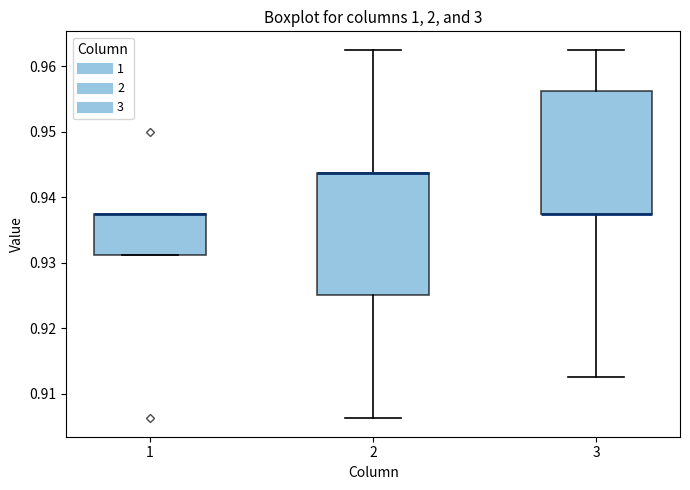

Reading left to right, transcribe this box plot: for each box, give where its median line is, the range the box spans, and where its two whiskers end, as read against the y-axis. The values are not printed on the chart, so give them approximately, as read against the axis.

1: median 0.938 (drawn on the box's upper edge), box 0.931 to 0.938, whiskers 0.931 to 0.938
2: median 0.944 (drawn on the box's upper edge), box 0.925 to 0.944, whiskers 0.906 to 0.963
3: median 0.938 (drawn on the box's lower edge), box 0.938 to 0.956, whiskers 0.913 to 0.963